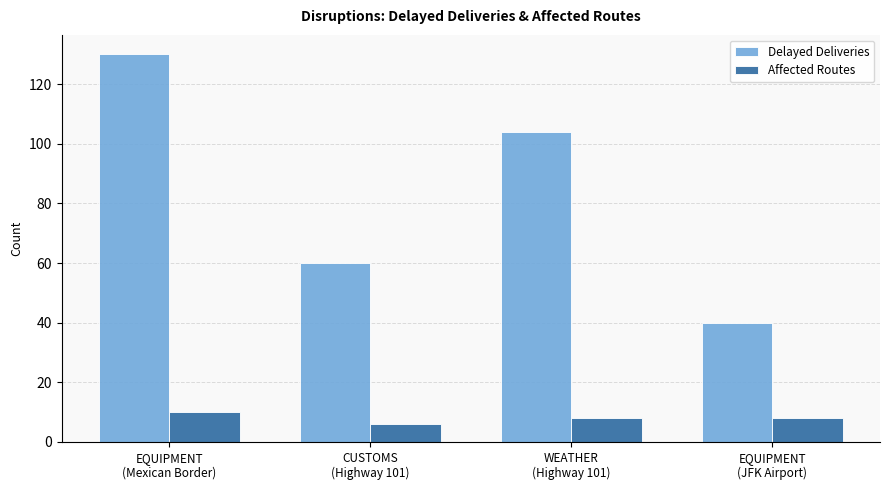

How many series are shown in this chart?

2